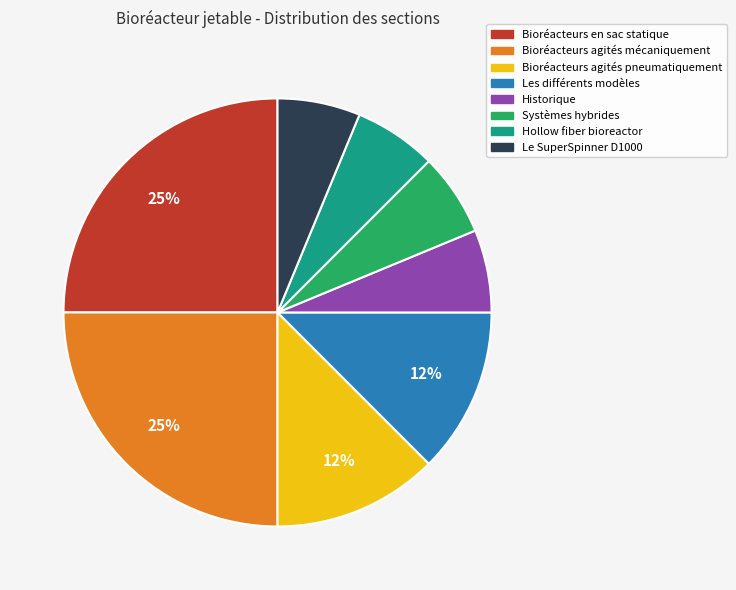

Count the number of slices in the pie.

8